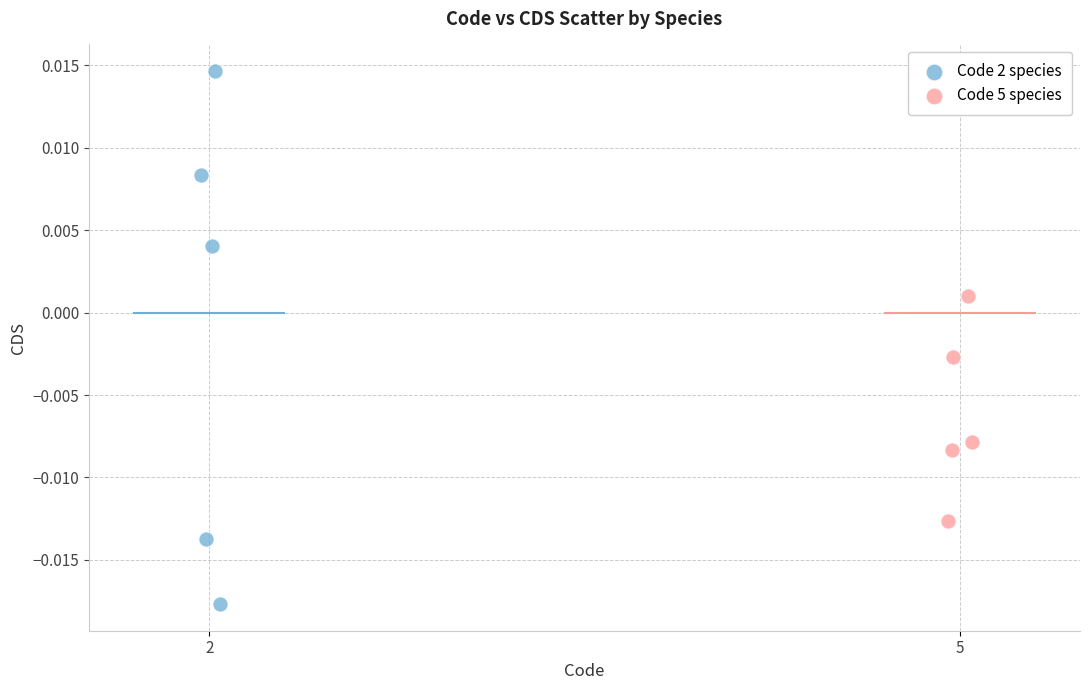

Which series contains the lowest Y value?

Code 2 species